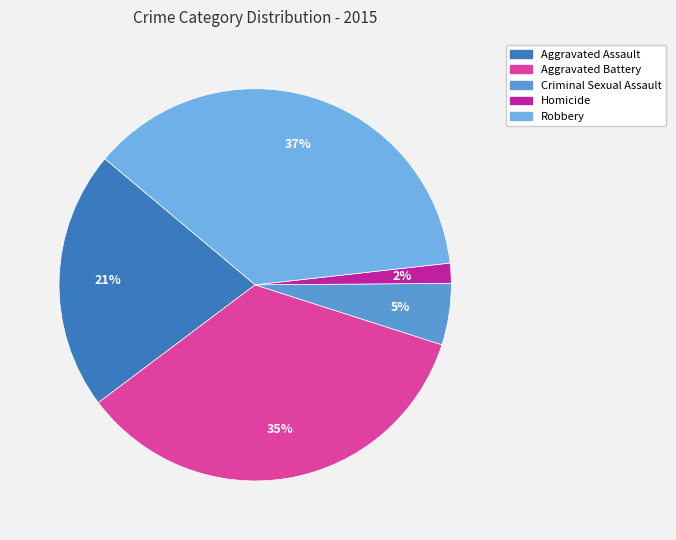

Is it true that Aggravated Assault is 21% of the pie?

True